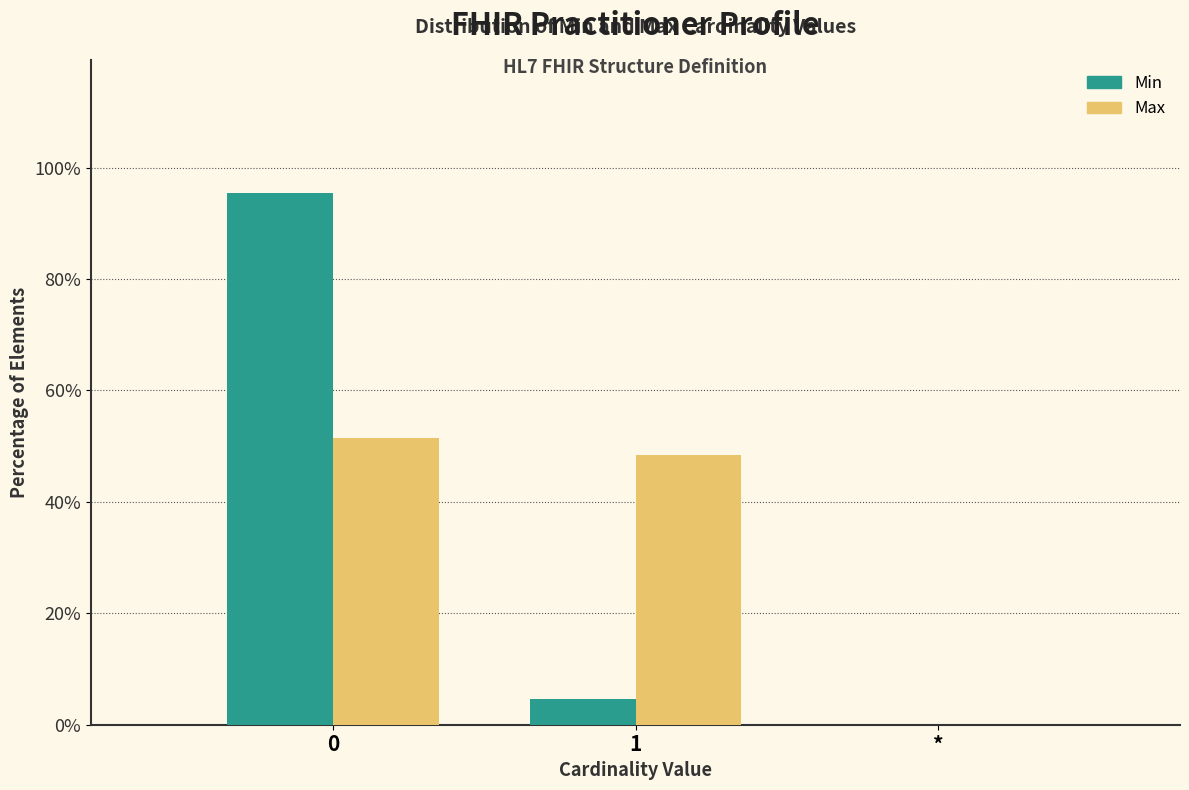

Reading left to right, transcribe all the data shown in this chart.

Min: 0=95.5	1=4.5	*=0.0
Max: 0=51.5	1=48.5	*=0.0